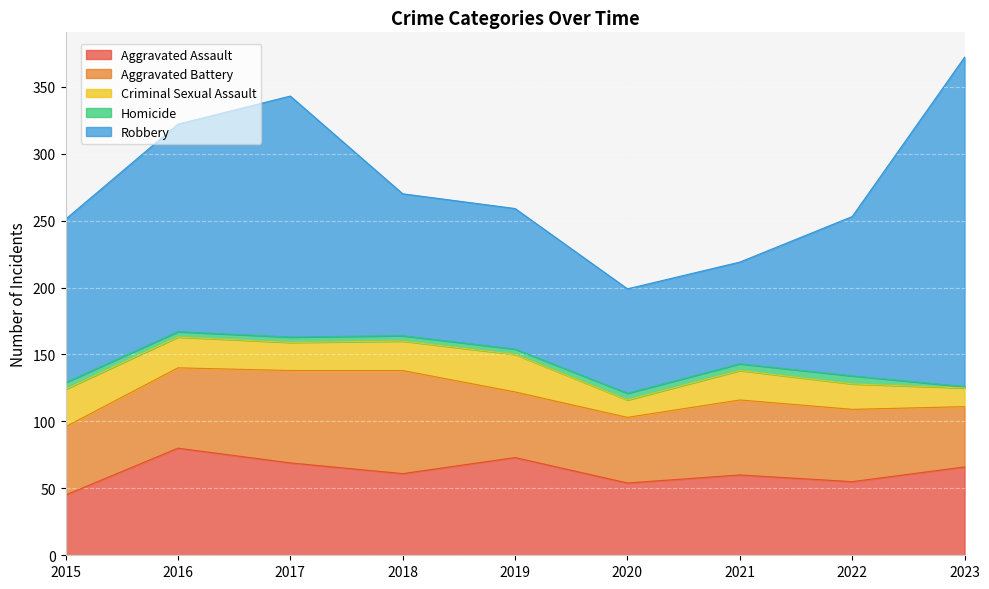

Which series has the largest total across all categories?

Robbery